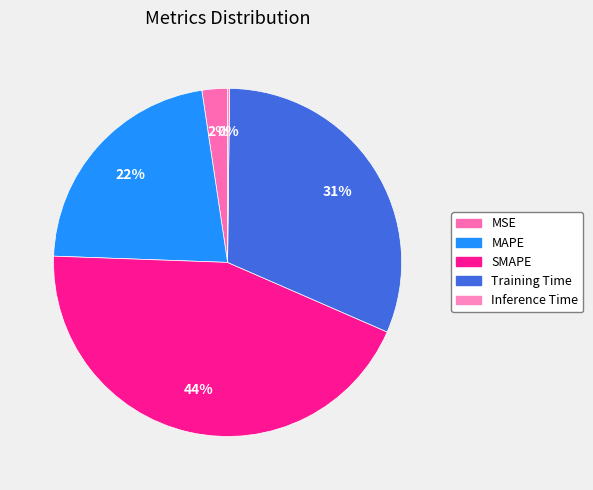

True or false: Training Time accounts for 19% of the total.

False